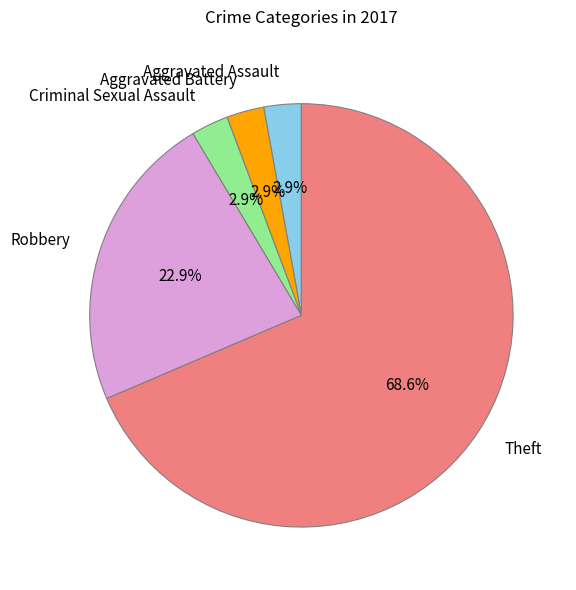

What is the ratio of the value at Aggravated Battery to the value at Criminal Sexual Assault?

1.0